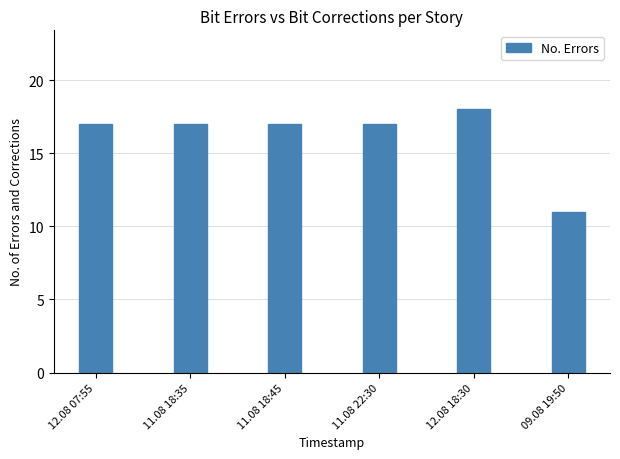

What is the greatest value displayed?

18